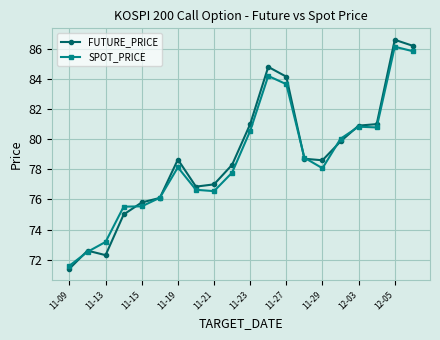

True or false: SPOT_PRICE has more than 1 points higher than both neighbors.

True